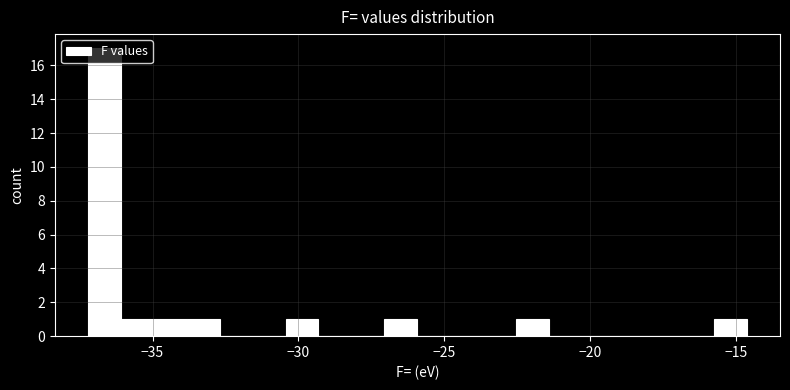

Around what value on the x-axis is the tallest bar? Give the approximate position of its centre, as read against the axis.

-36.5